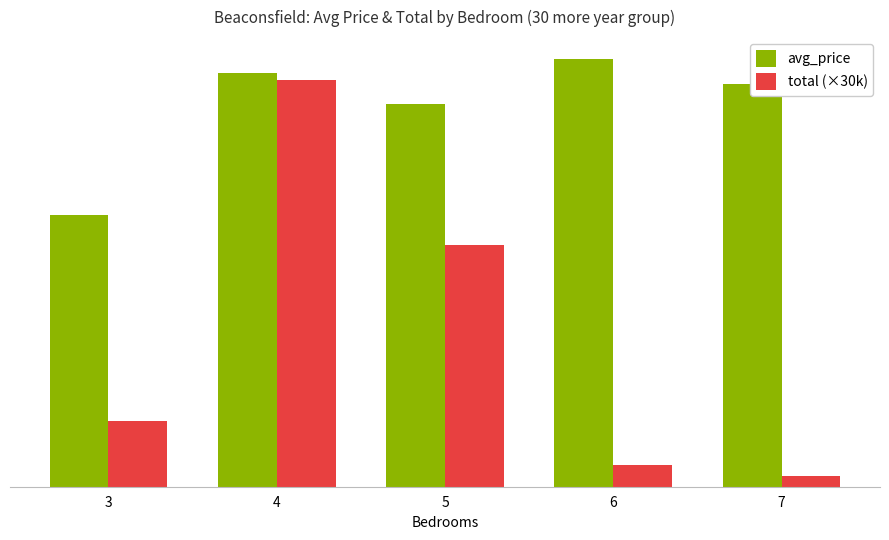

What are all the series names shown in the legend?

avg_price, total (×30k)